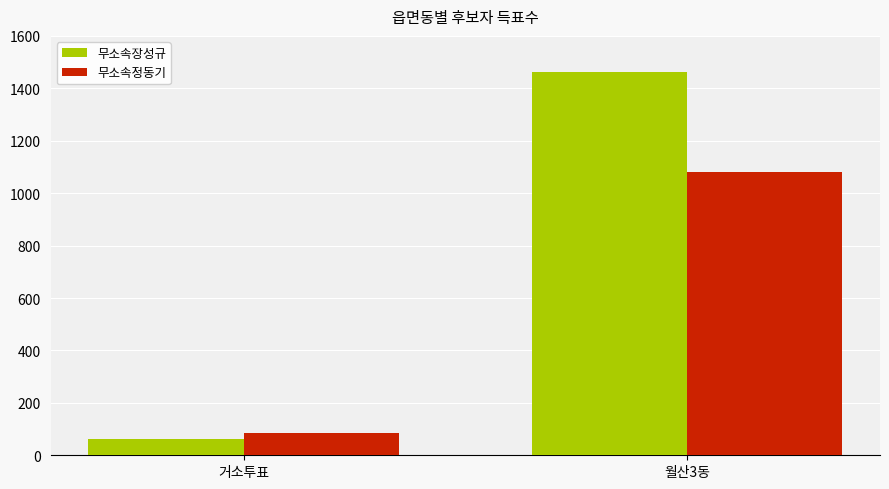

What is the difference between the maximum and minimum values in the 무소속정동기 series?

995